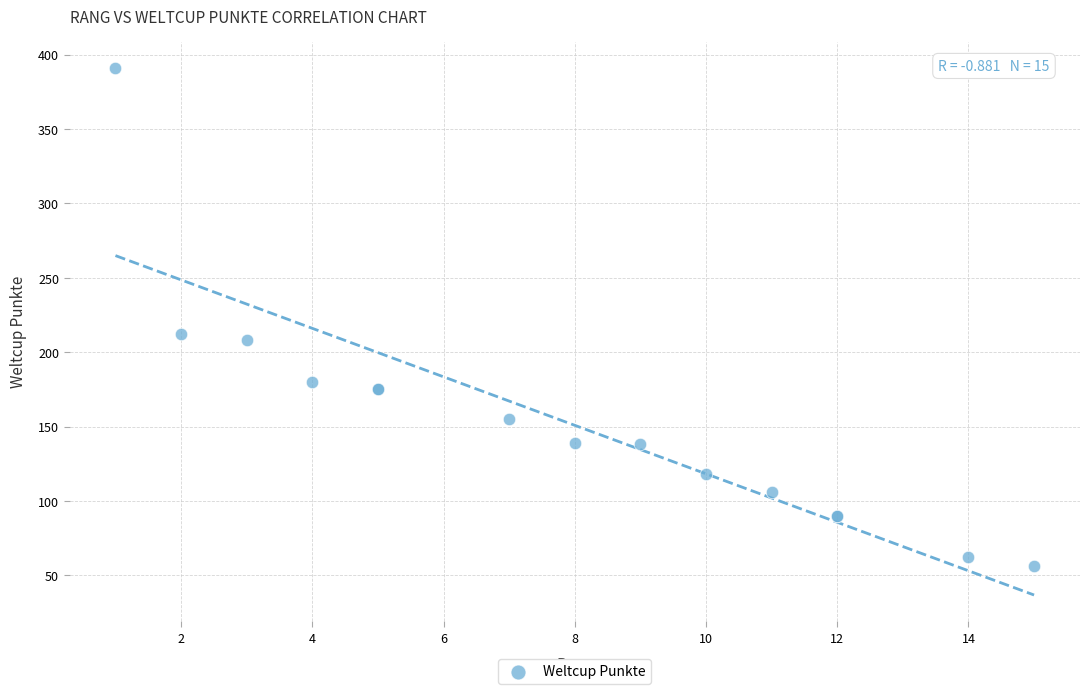

What Y value in the scatter plot is closest to 223?

212